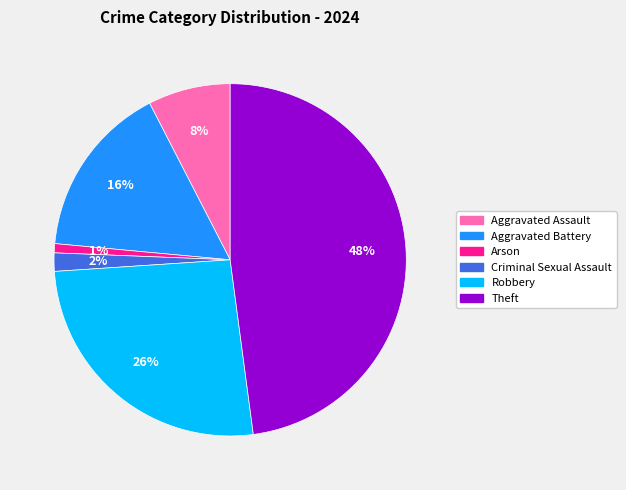

To the nearest percent, what is the average slice percentage?

17%